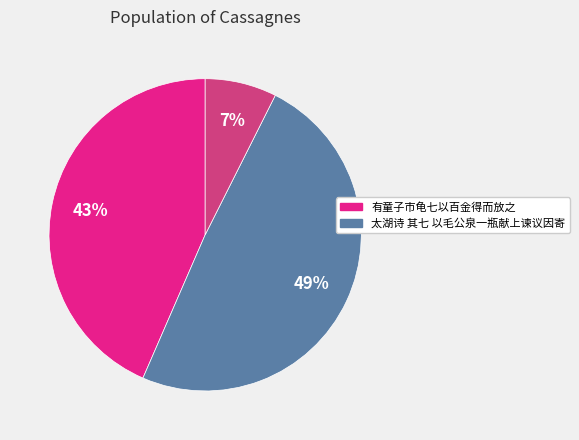

To the nearest percent, what is the average slice percentage?

33%